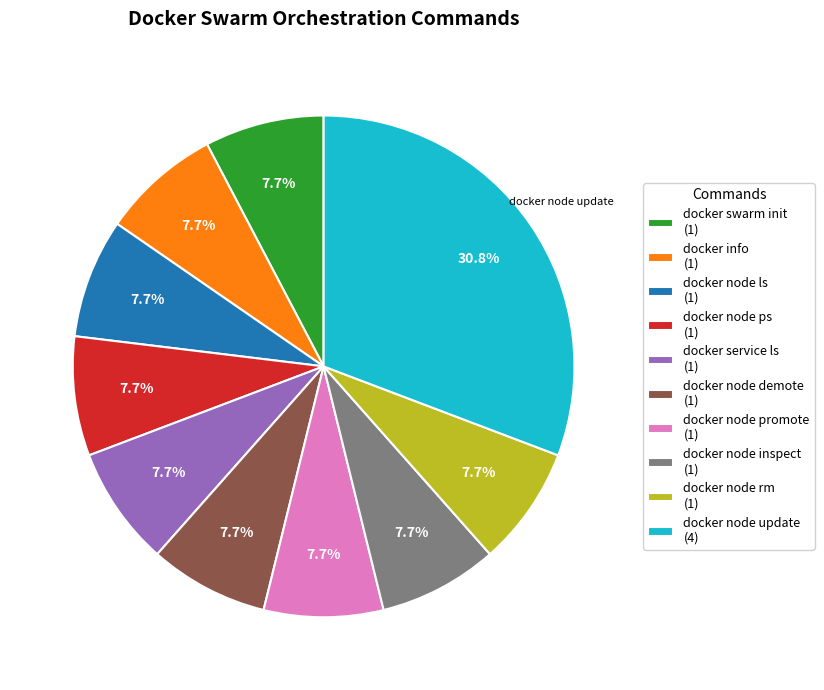

Approximately how many times larger is the value at docker node ps (1) compared to docker node ls (1)?

1.0